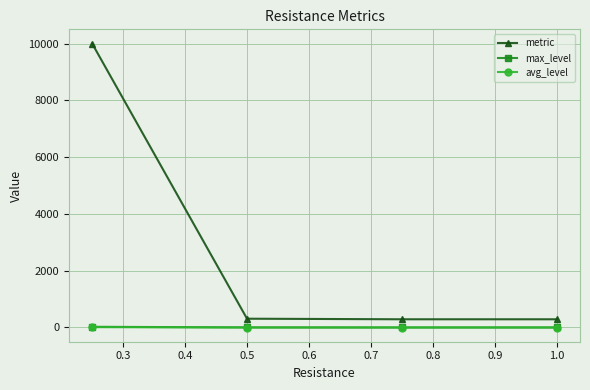

Which series has the largest total across all categories?

metric